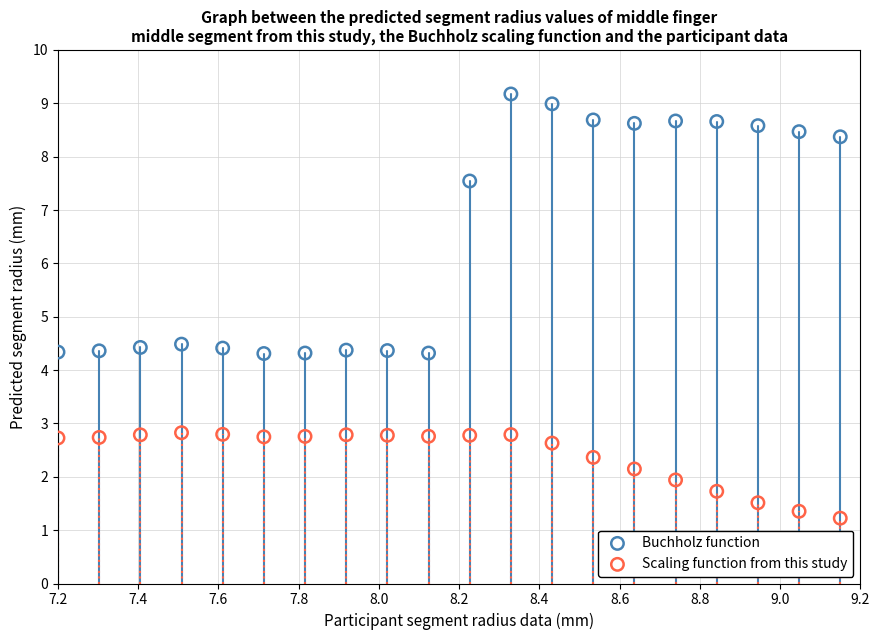

Across all data points, what is the range of Y values (max minus min)?

8.0